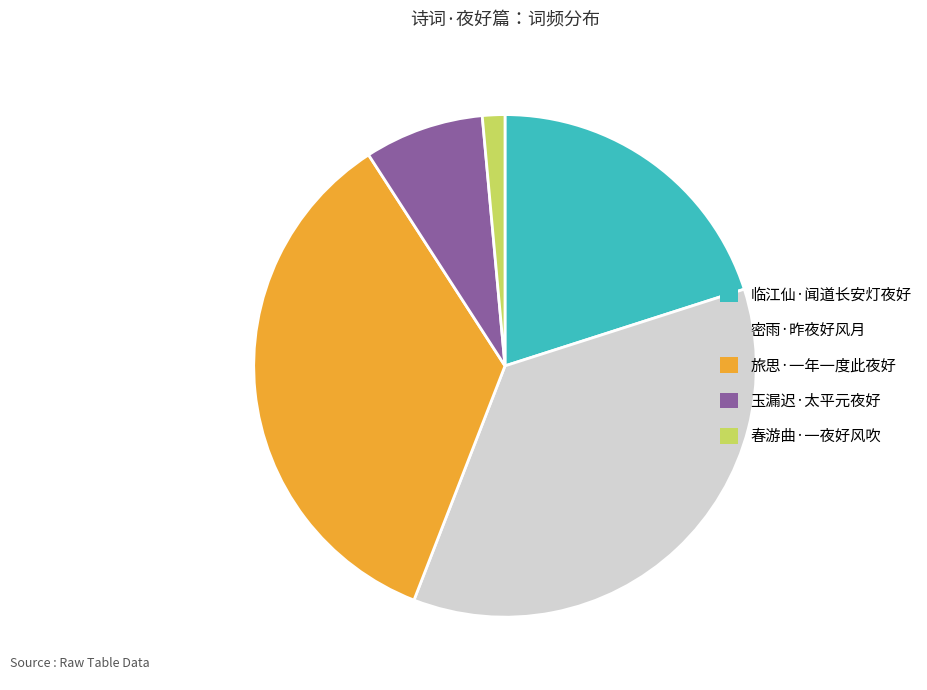

Which slice is the largest?

密雨·昨夜好风月